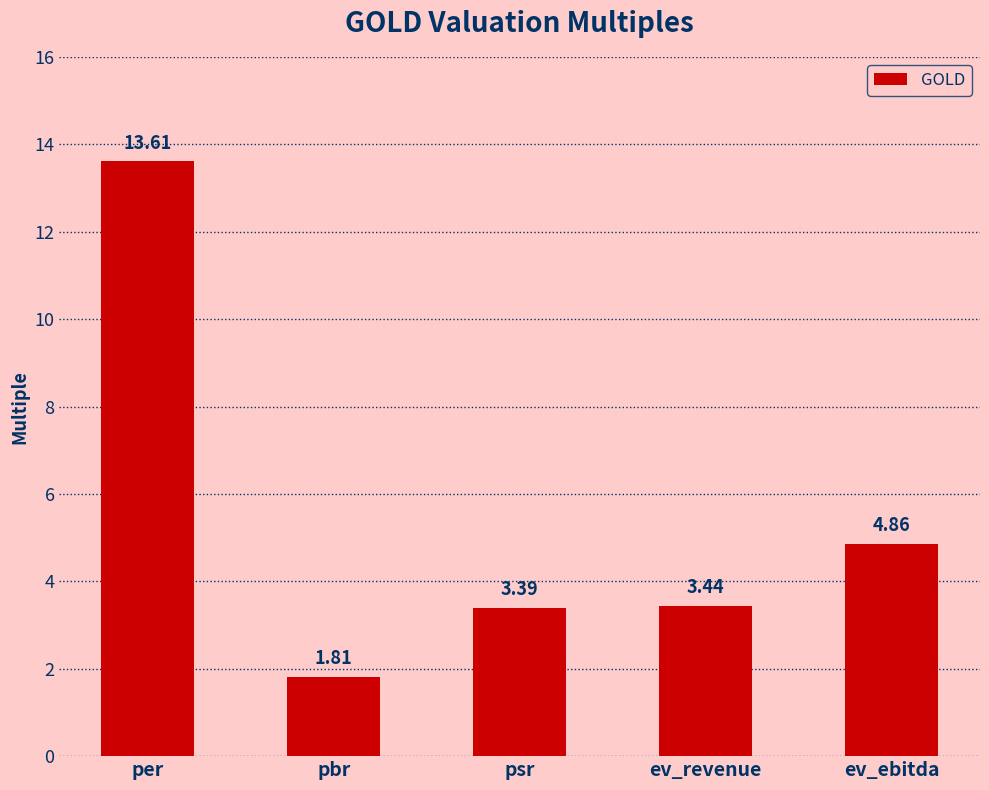

What is the label of the 5th bar from the right?

per